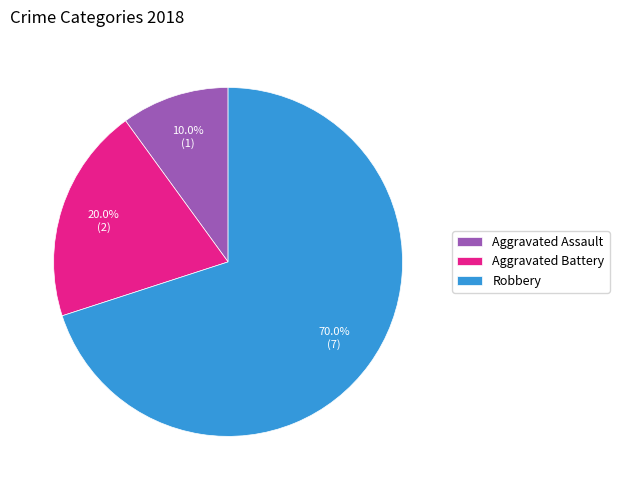

What portion of the pie excludes Robbery?

30.0%